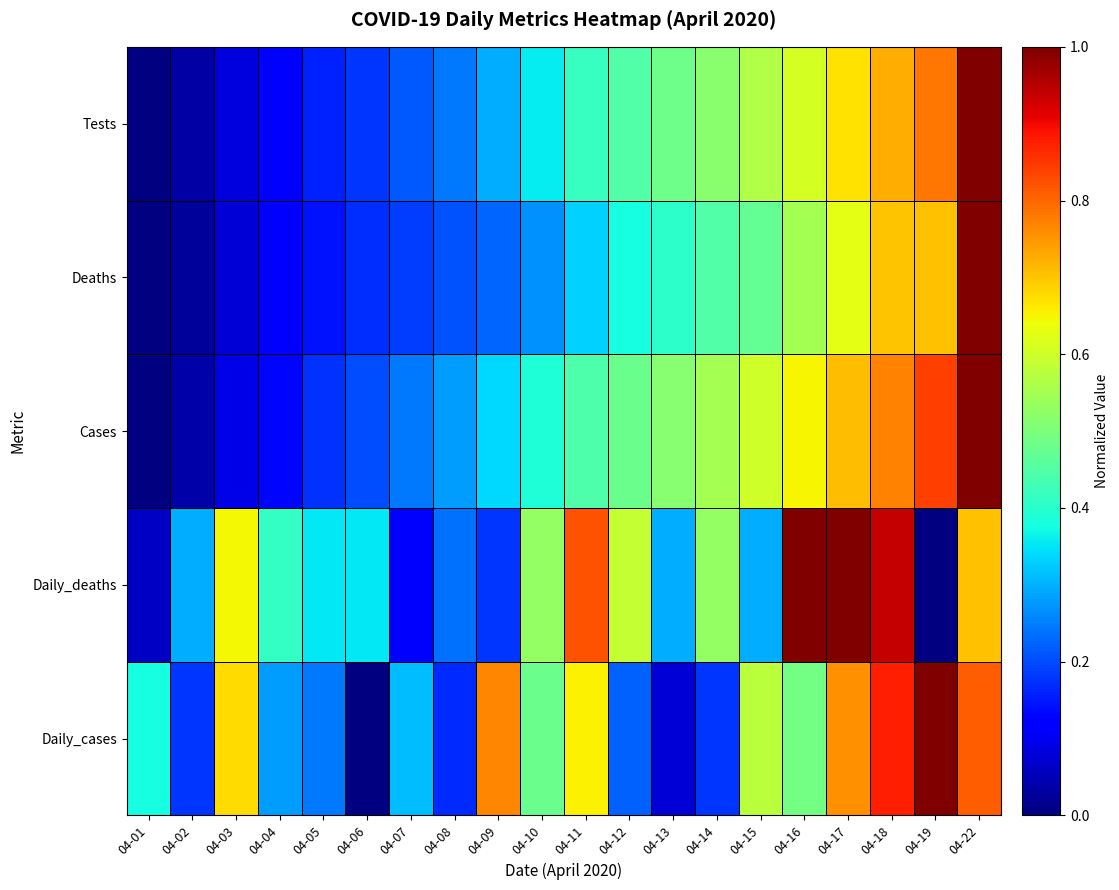

List the series in order of their peak value, lowest first.

Daily_cases, Daily_deaths, Cases, Deaths, Tests